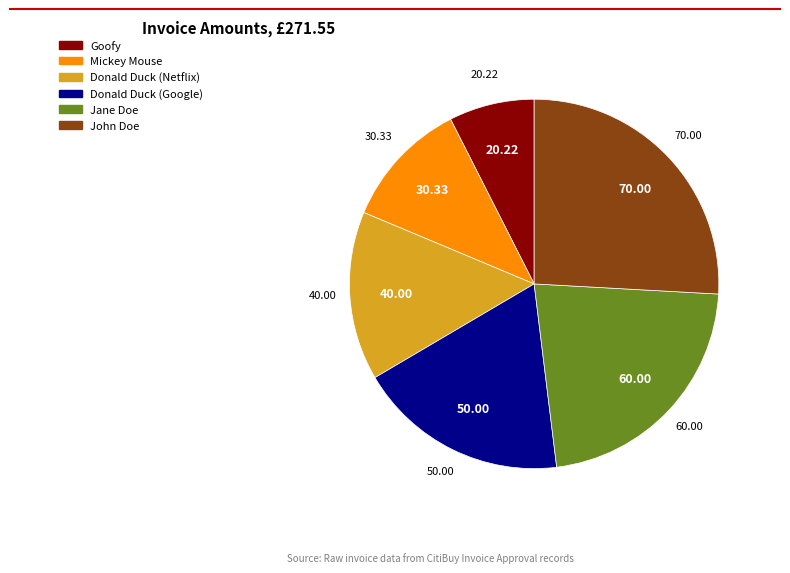

Count the number of slices in the pie.

6